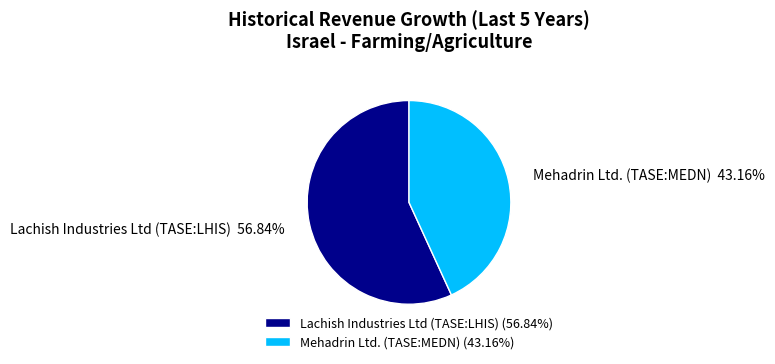

To the nearest percent, what is the average slice percentage?

50%